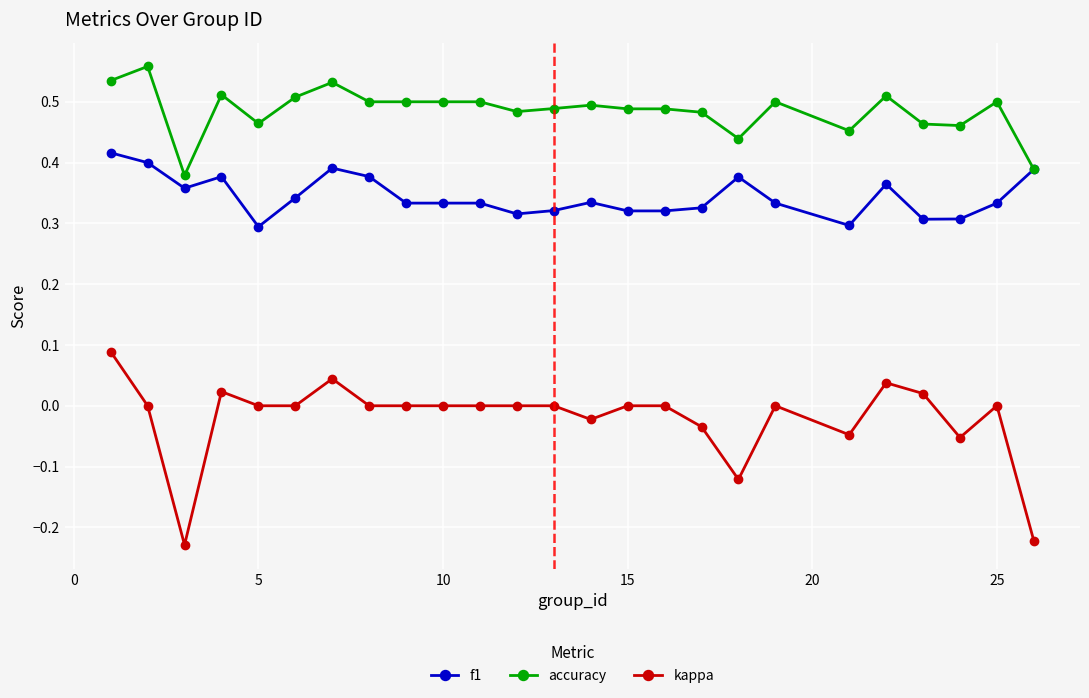

True or false: f1 and kappa cross at least once.

False